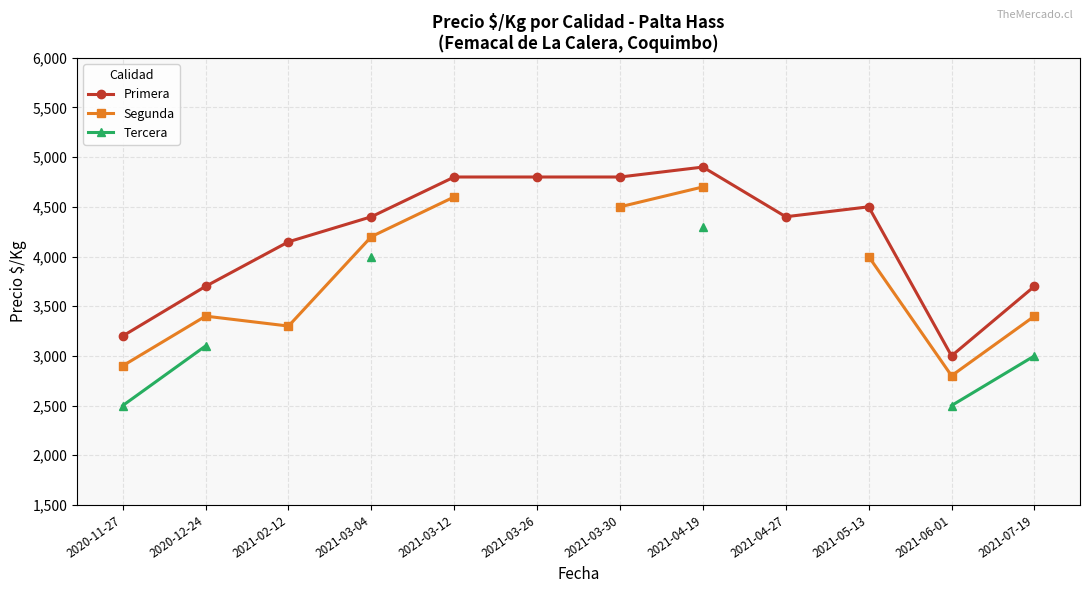

At which category is the sum across all series the highest?

2021-04-19